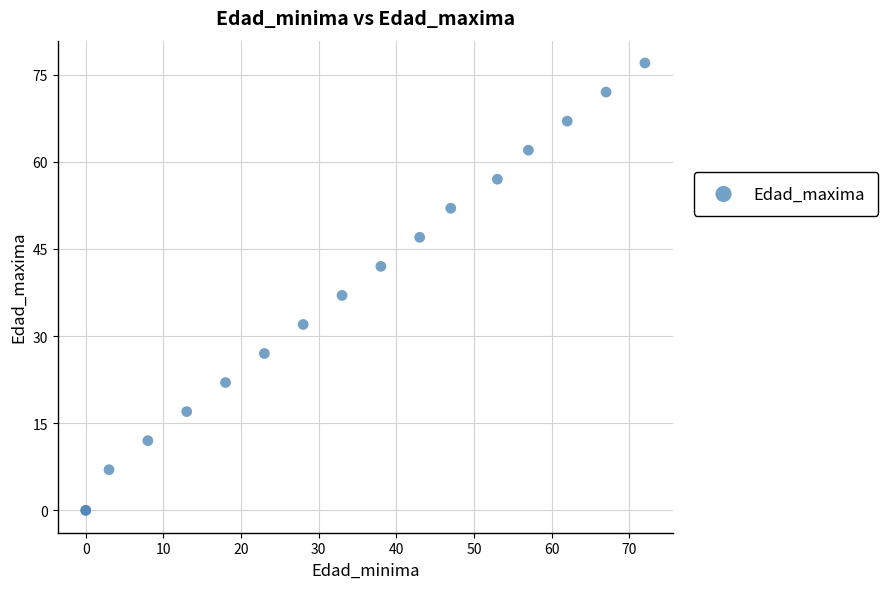

What Y value in the scatter plot is closest to 38?

37